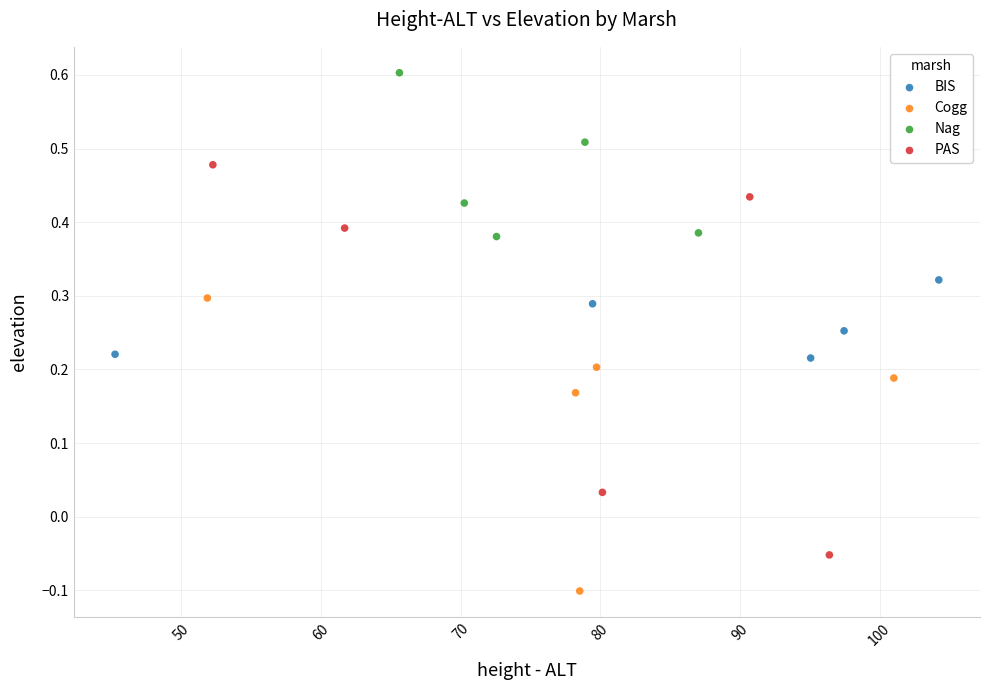

Which series has the widest spread of Y values?

PAS